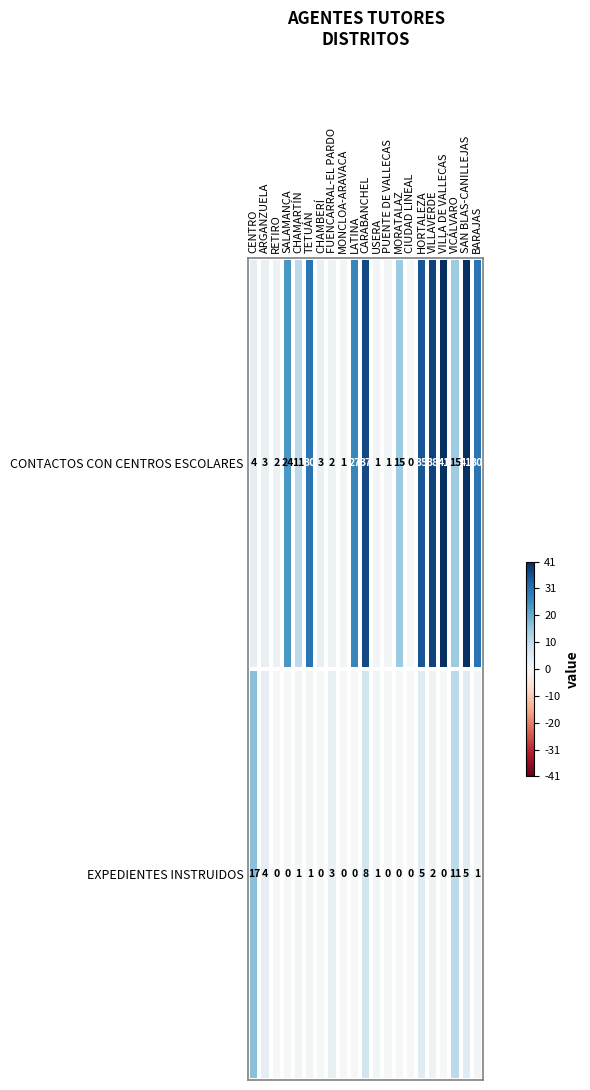

Which series changed the most between VILLAVERDE and VILLA DE VALLECAS?

CONTACTOS CON CENTROS ESCOLARES